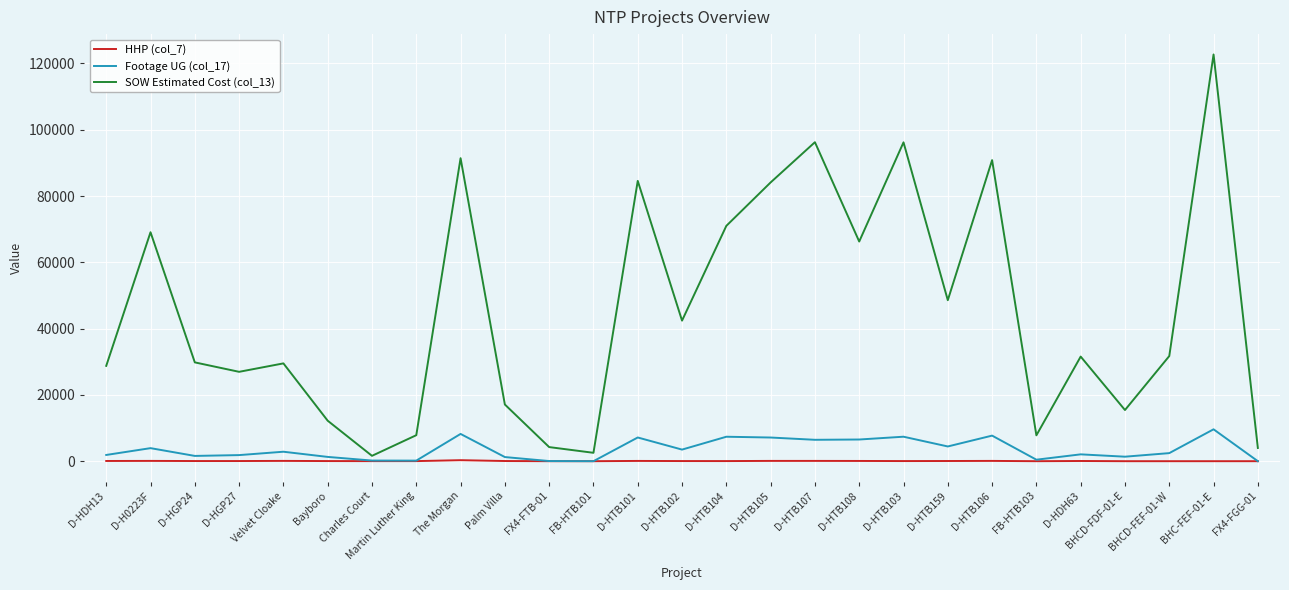

Is it true that Footage UG (col_17) equals 1592 at D-HGP24?

True